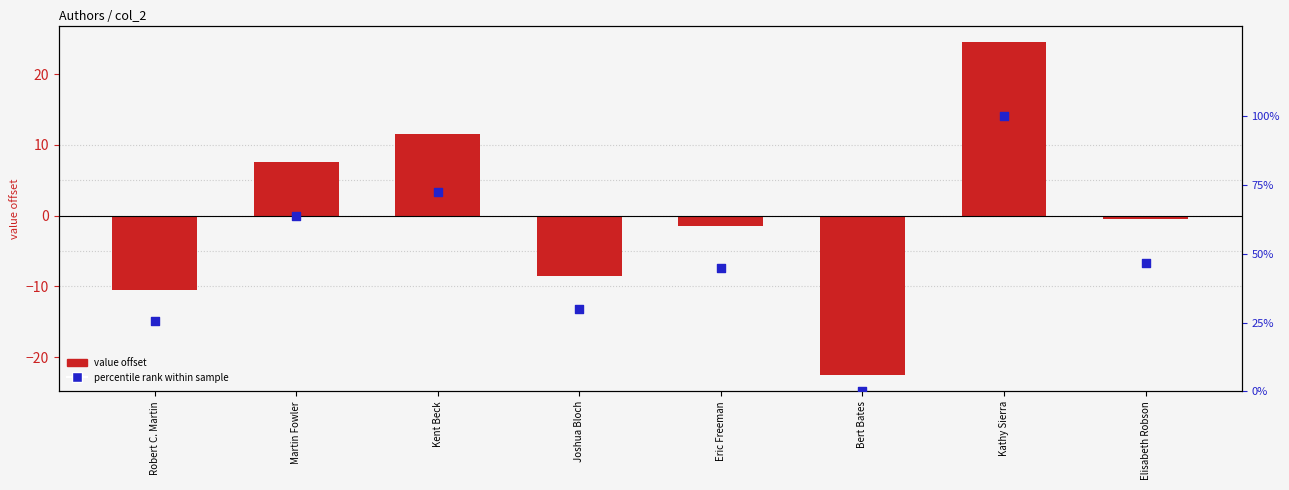

Which series reaches the minimum Y coordinate?

value offset